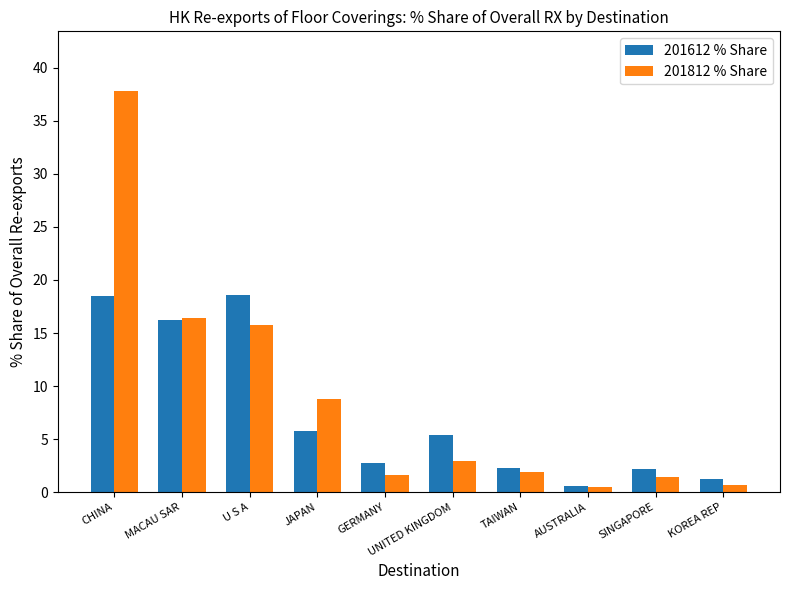

How many groups of bars are there?

10